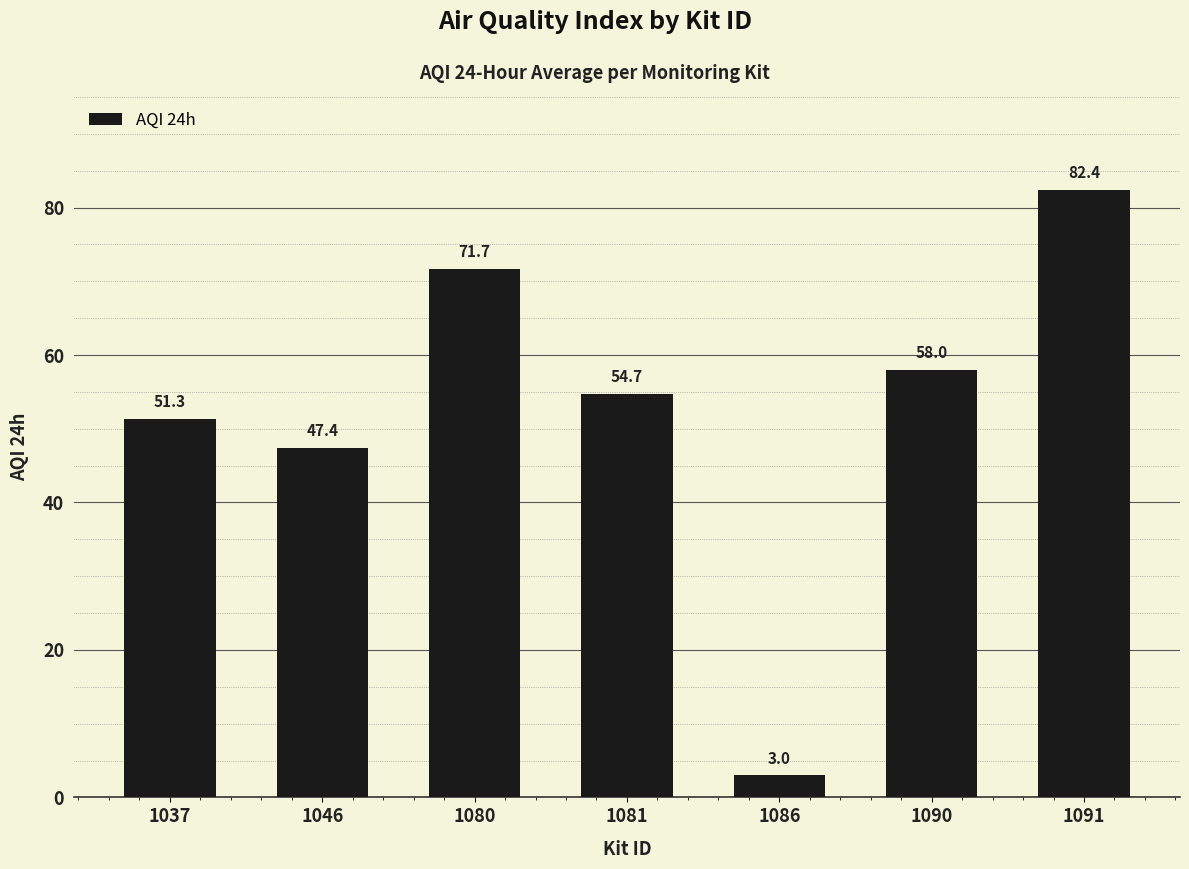

Which label corresponds to the smallest value in the chart?

1086